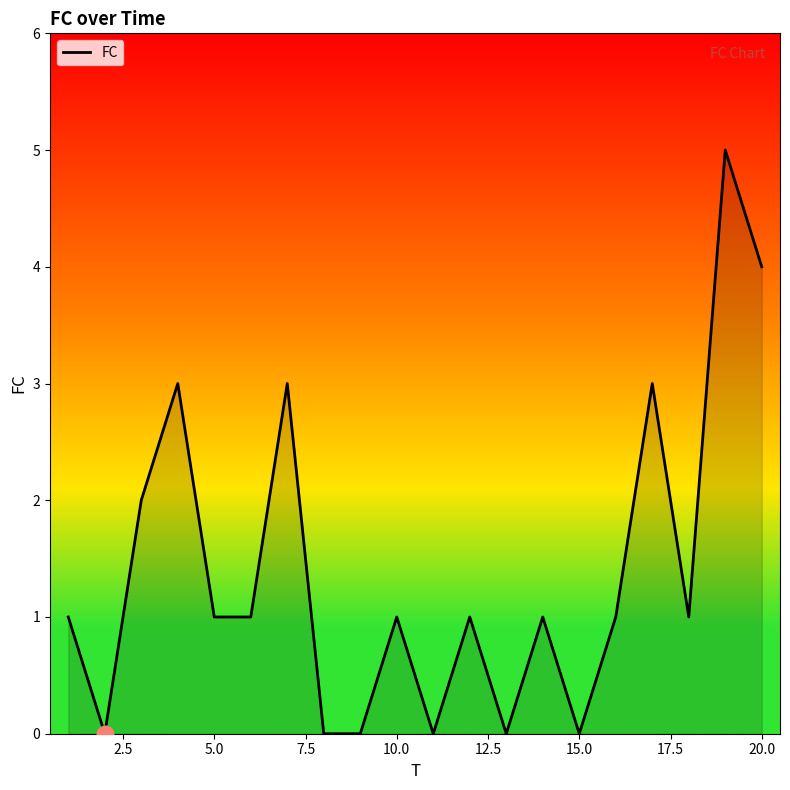

What is the greatest value displayed?

5